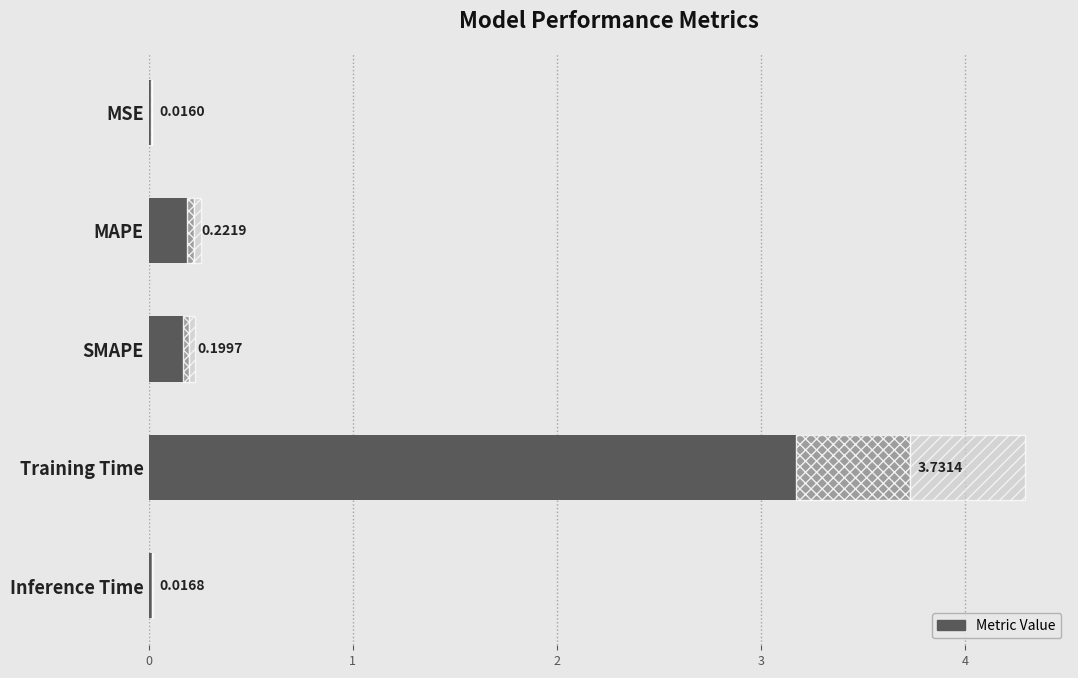

The value at MAPE is 0.2. True or false?

True